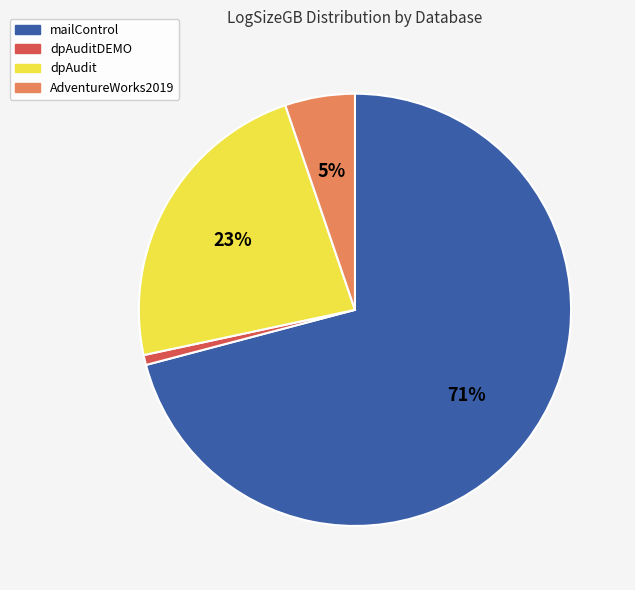

To the nearest percent, what is the difference between the largest and smallest slice percentages?

70%